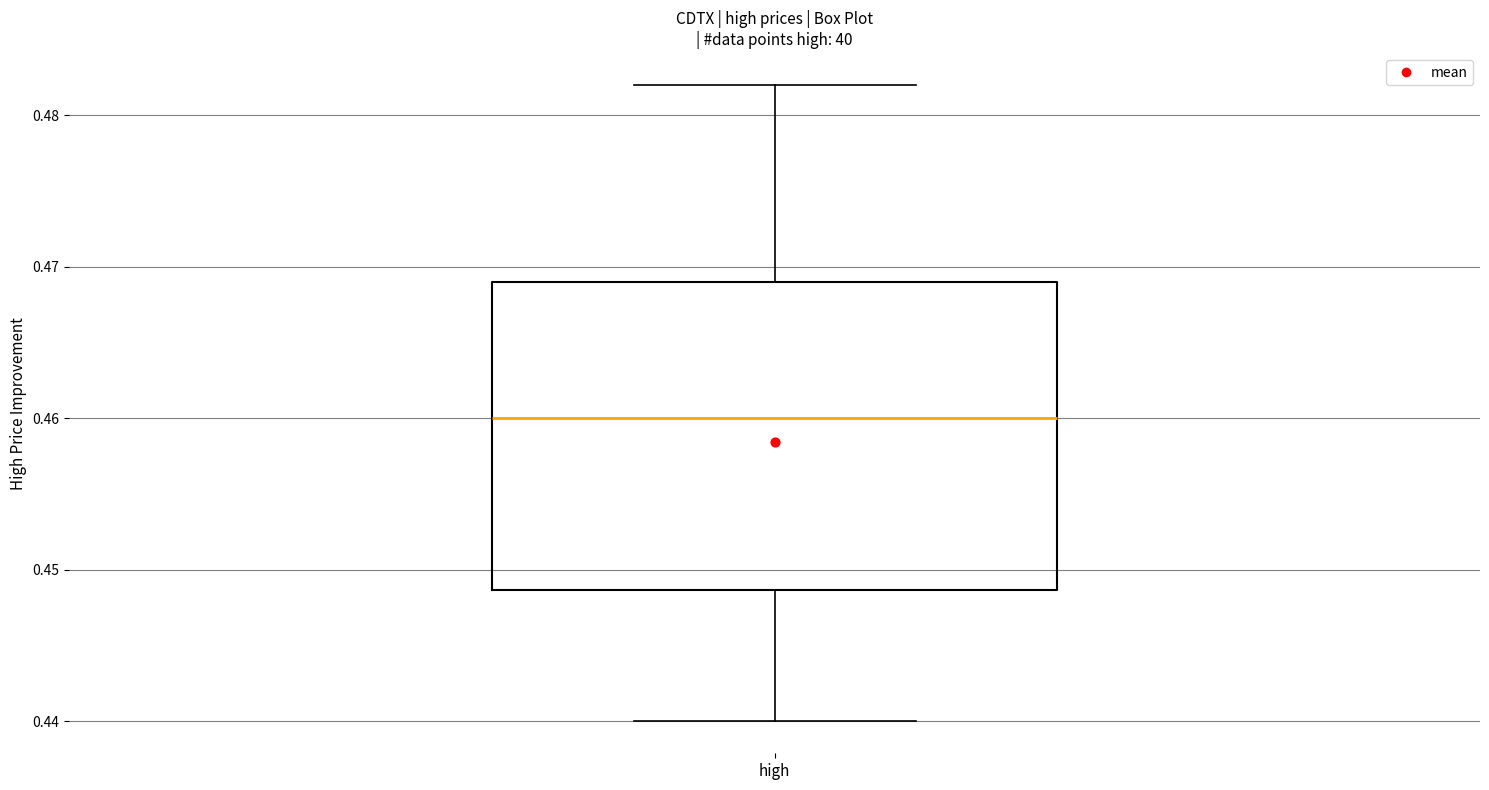

Read this box plot against the y-axis: the position of the median line, the range covered by the box, and the ends of both whiskers. The values are not printed on the chart, so give them approximately, as read against the axis.

median 0.460, box 0.449 to 0.469, whiskers 0.440 to 0.482